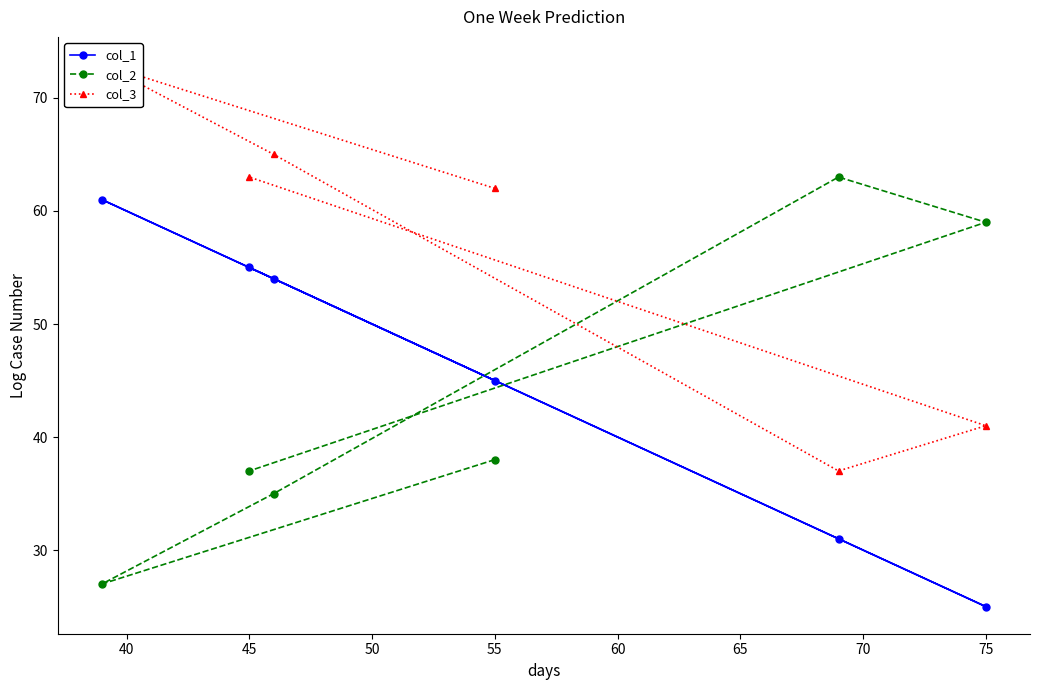

How many lines are shown in the chart?

3